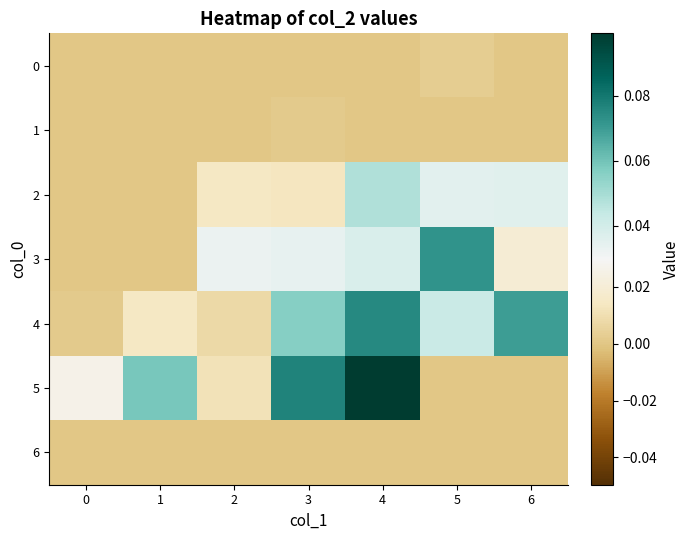

How many series are shown in this chart?

7